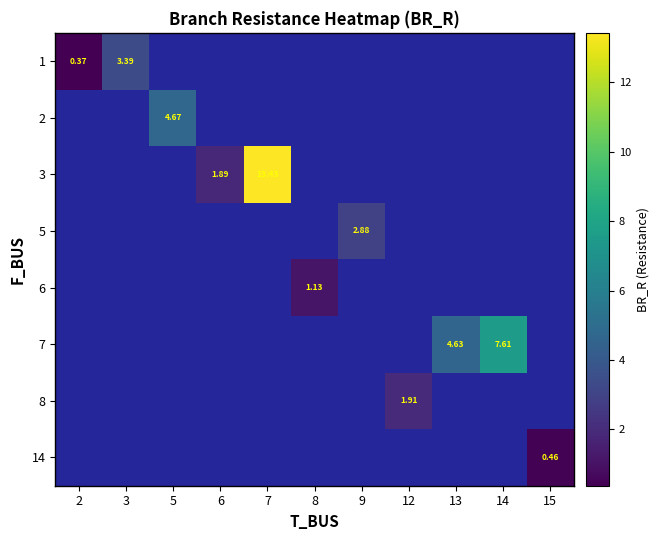

The 8 series shows 2.6 at 12. True or false?

False